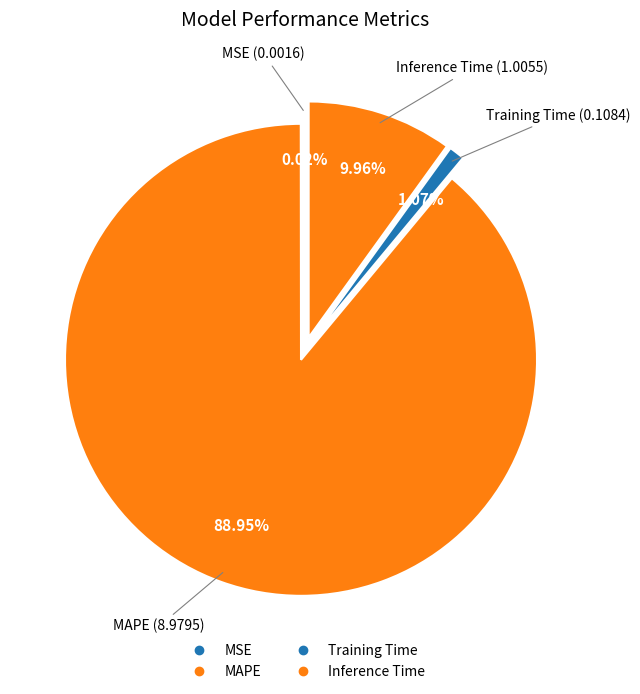

True or false: MAPE accounts for 89% of the total.

True